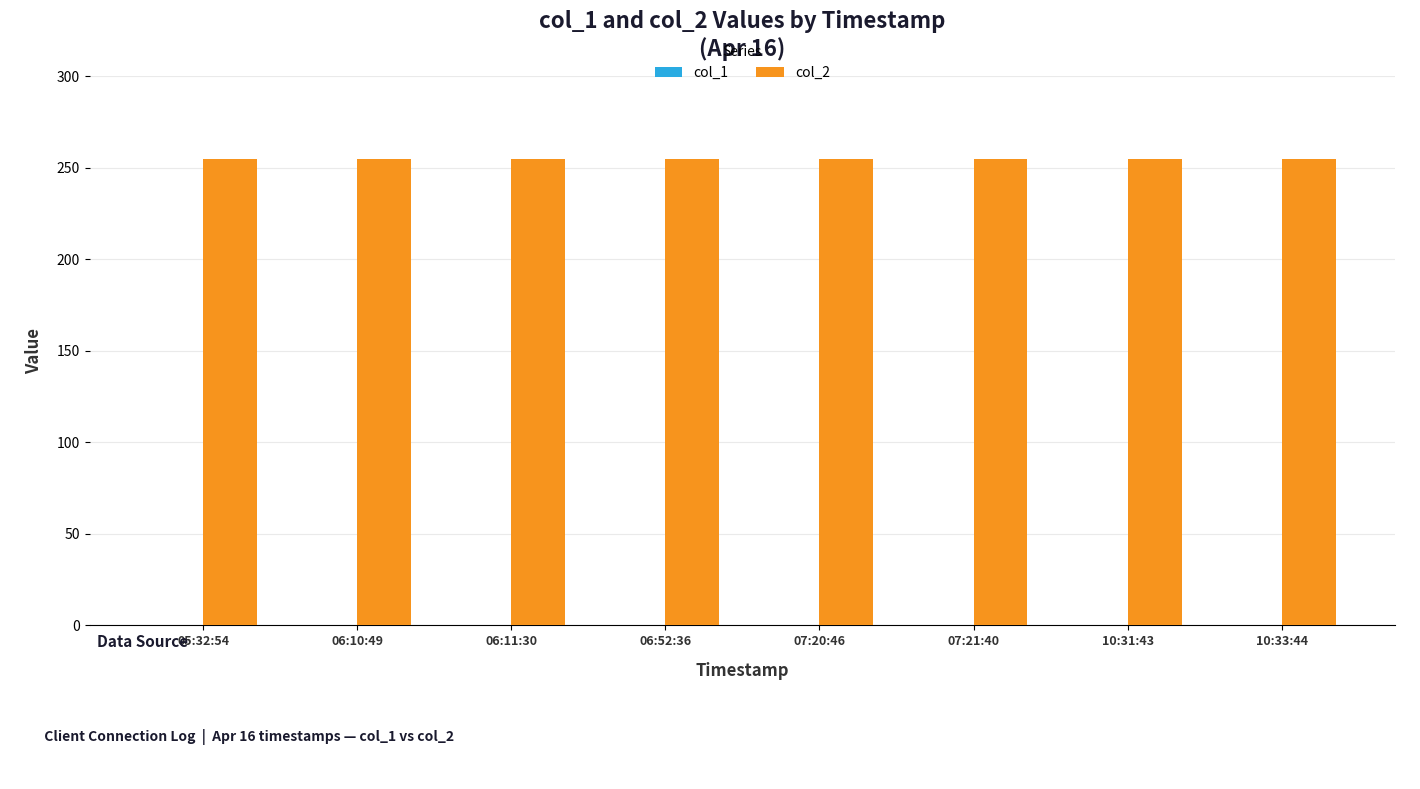

List the series in order of their overall mean, lowest first.

col_1, col_2